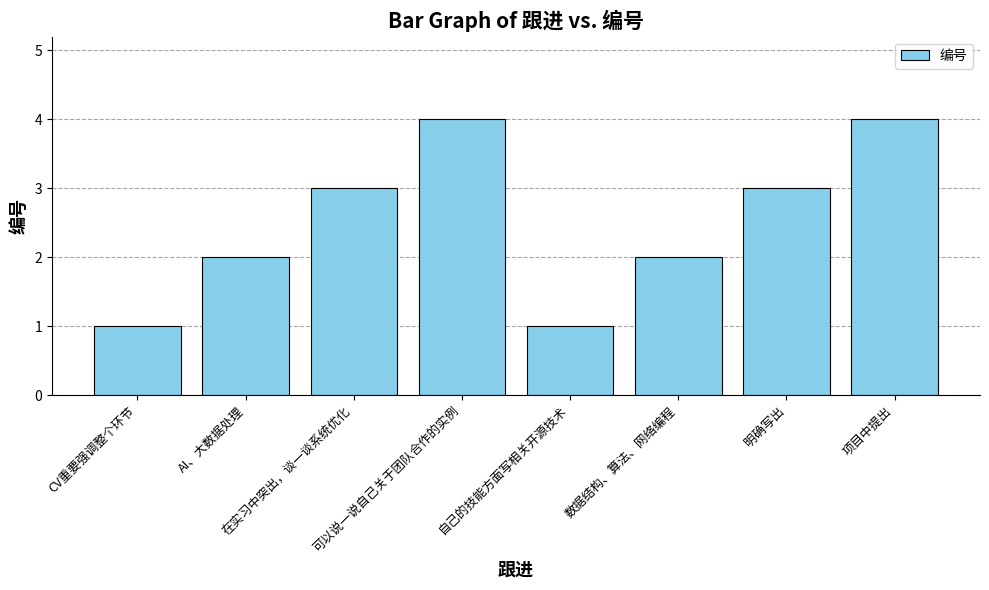

Count the number of categories in the chart.

8